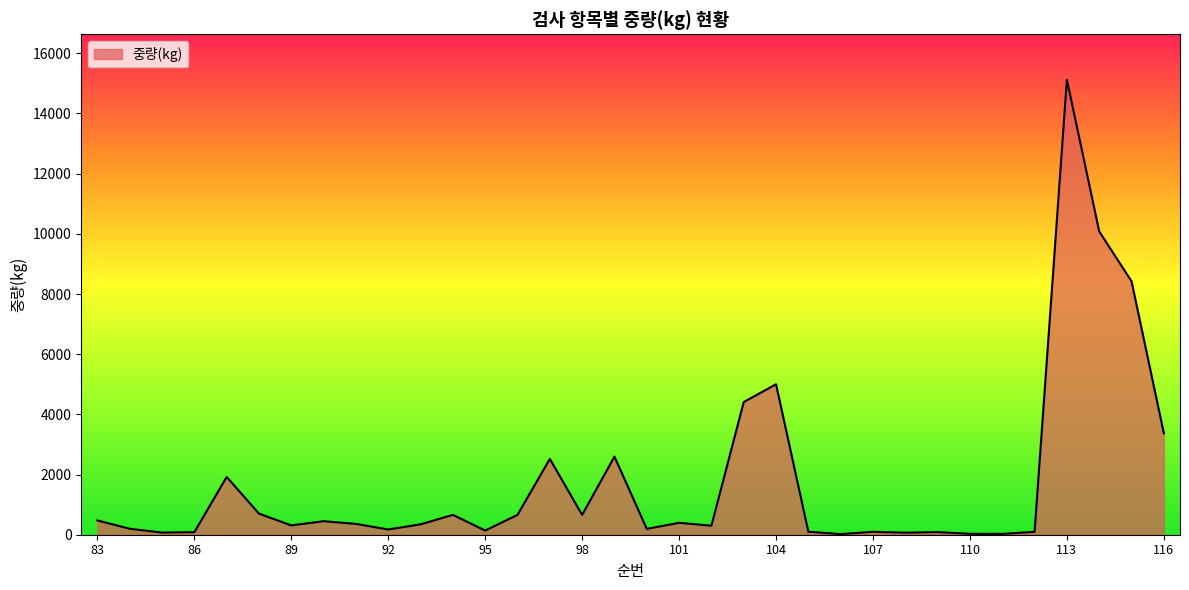

What is the difference between the maximum and minimum values?

15100